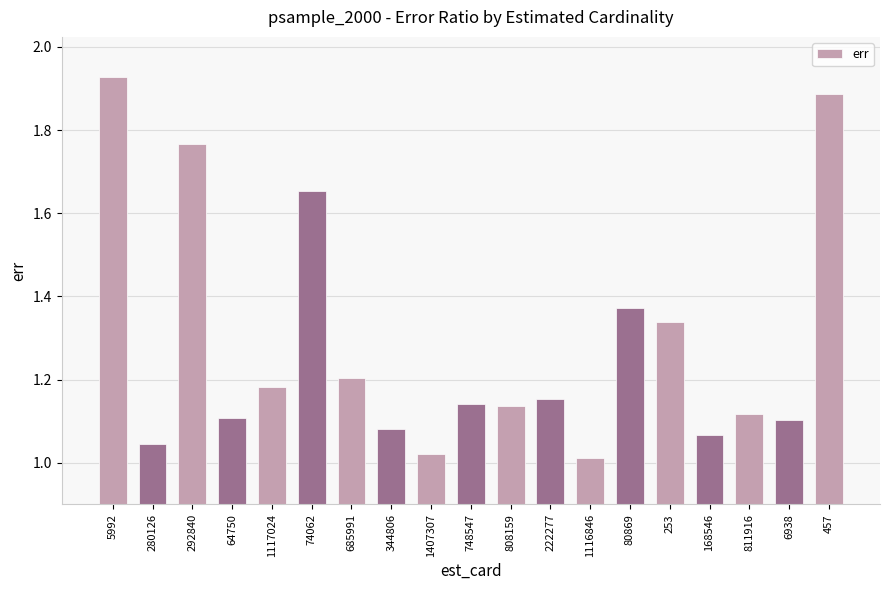

What is the difference between the maximum and second lowest values?

0.9